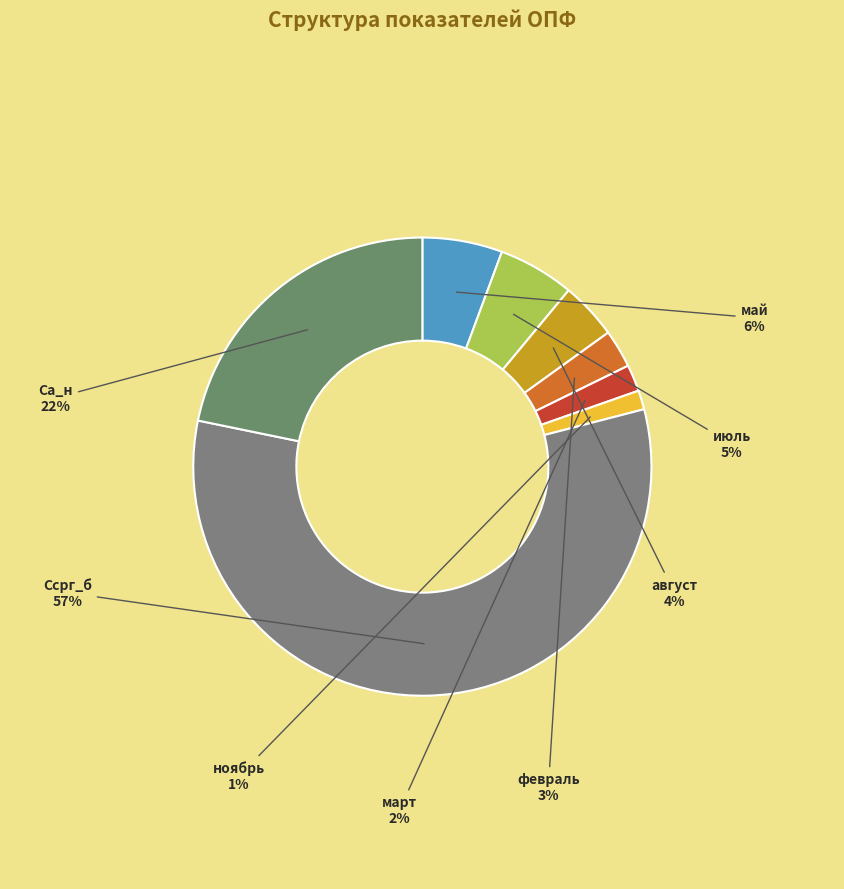

To the nearest percent, what is the difference between the февраль and март slice percentages?

1%